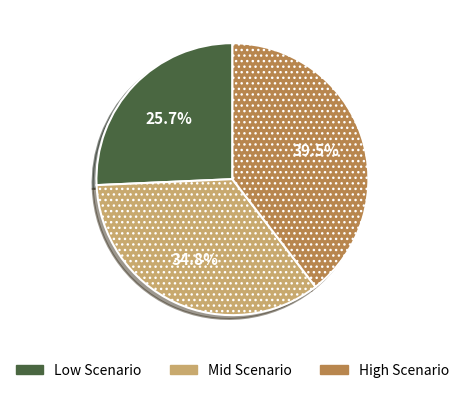

Between High Scenario and Low Scenario, which is larger?

High Scenario